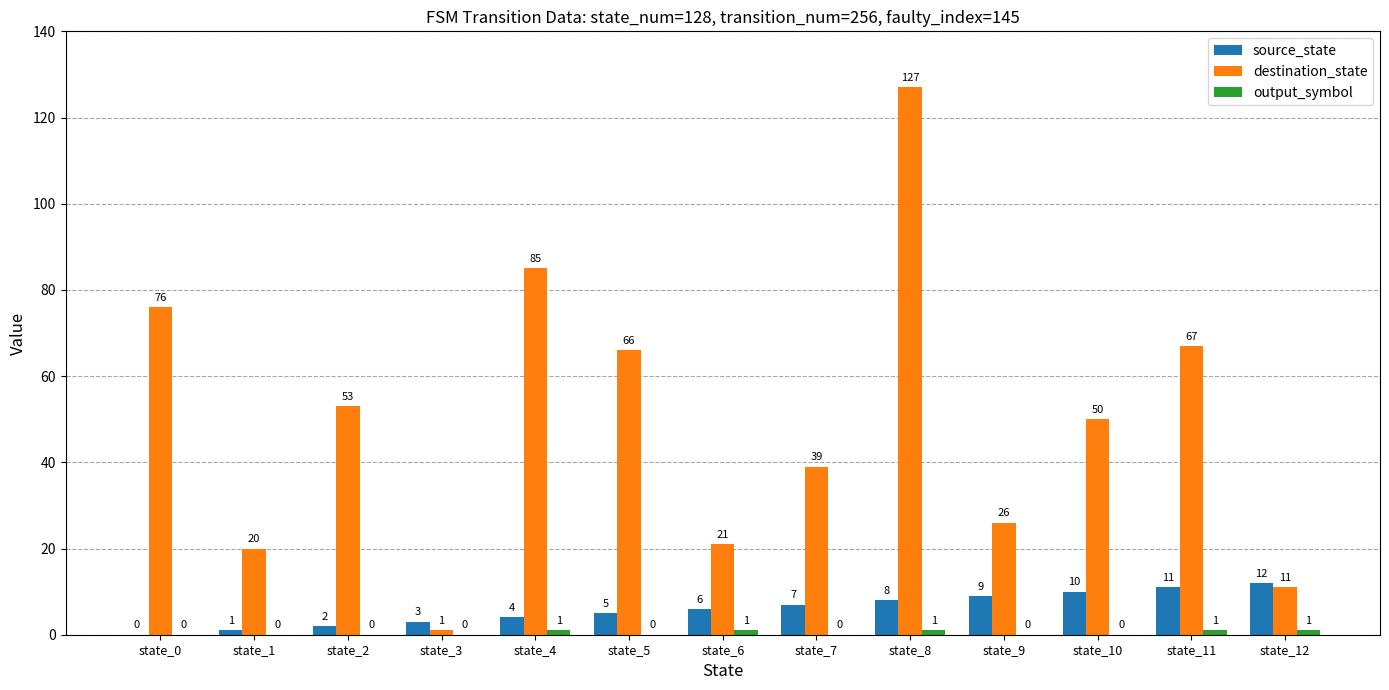

What is the maximum value shown in the chart?

127